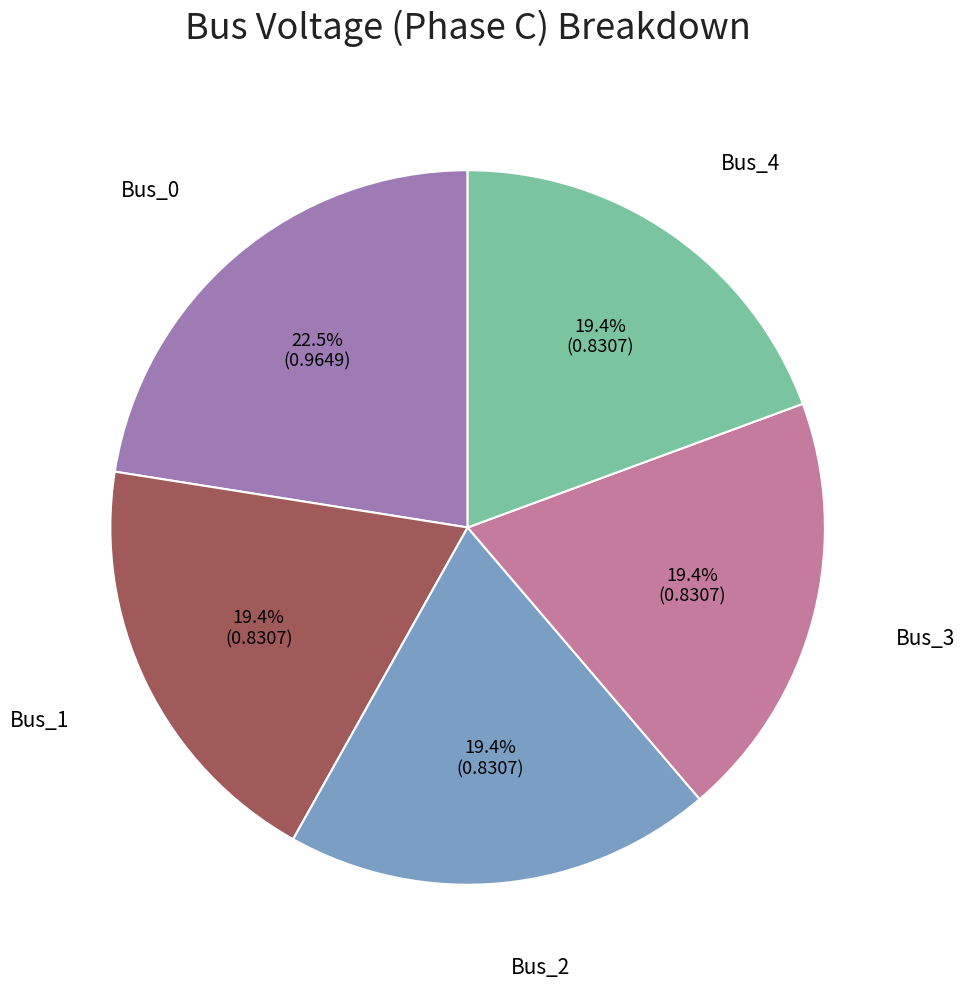

Does any single category account for the majority?

No